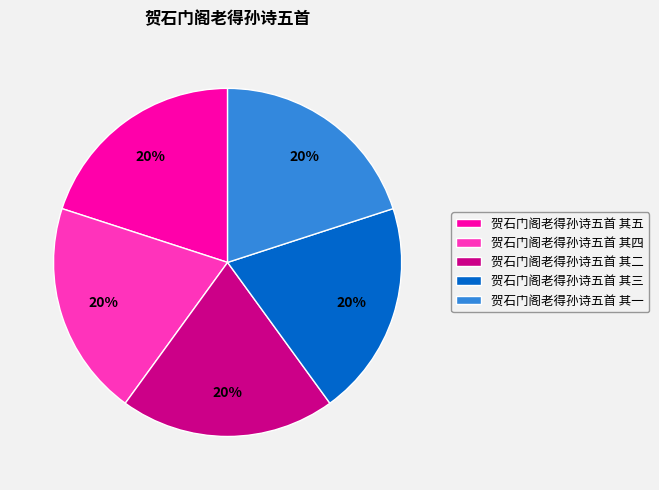

How many slices are in this pie chart?

5